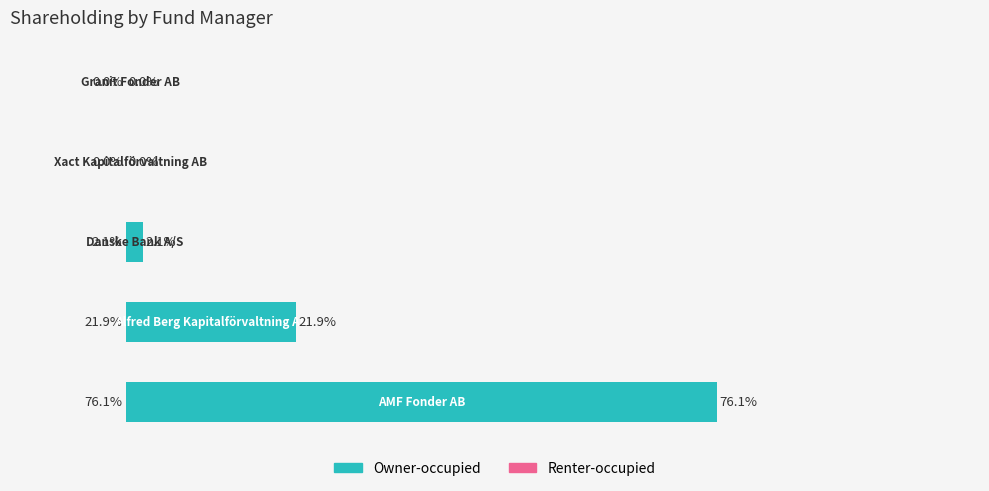

Are the bars horizontal?

Yes